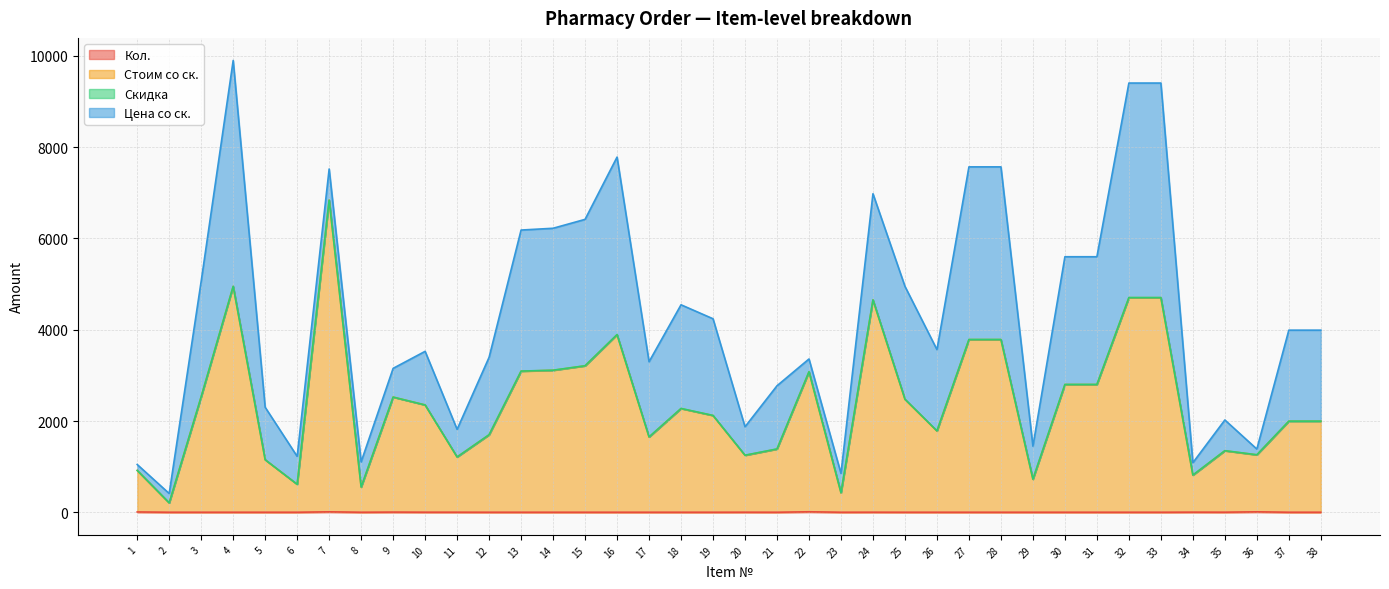

Which series changed the most between 19 and 25?

Стоим со ск.